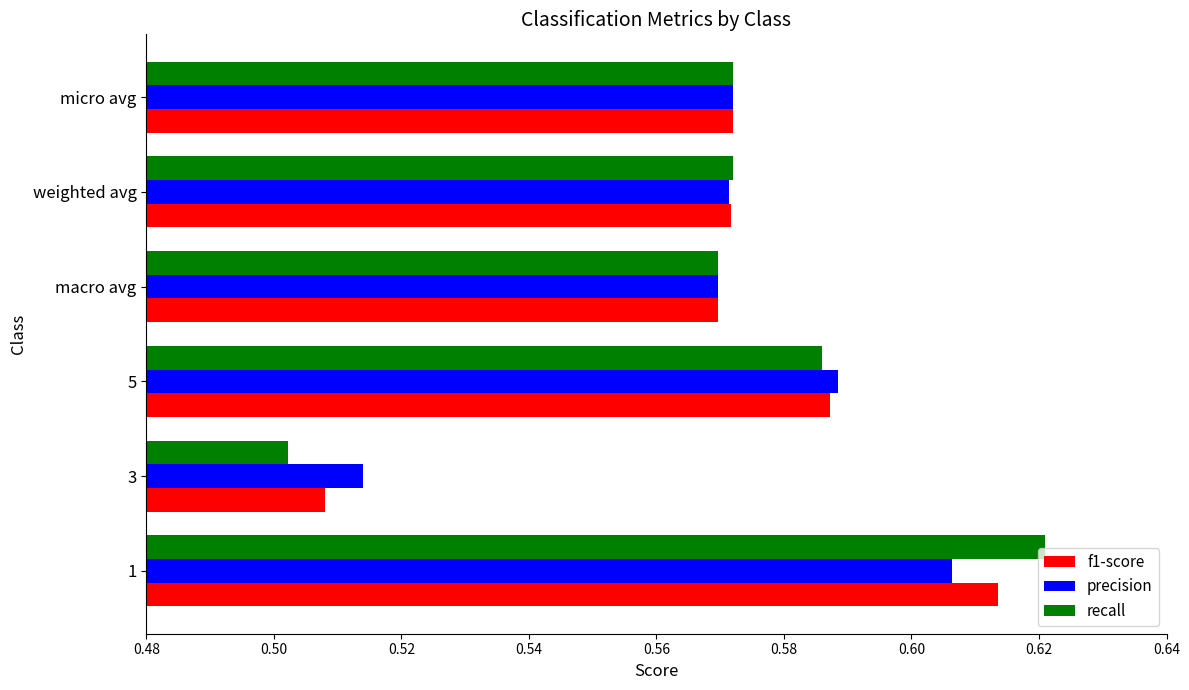

Is the value of recall at 5 greater than the value of precision at 3?

Yes